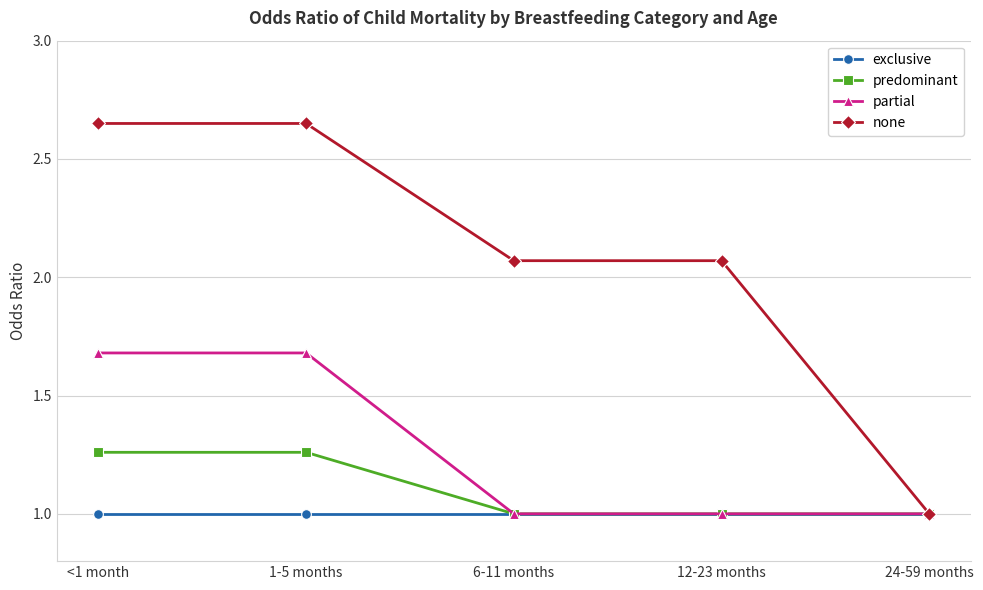

Between 1-5 months and 12-23 months, which series saw the biggest shift?

partial